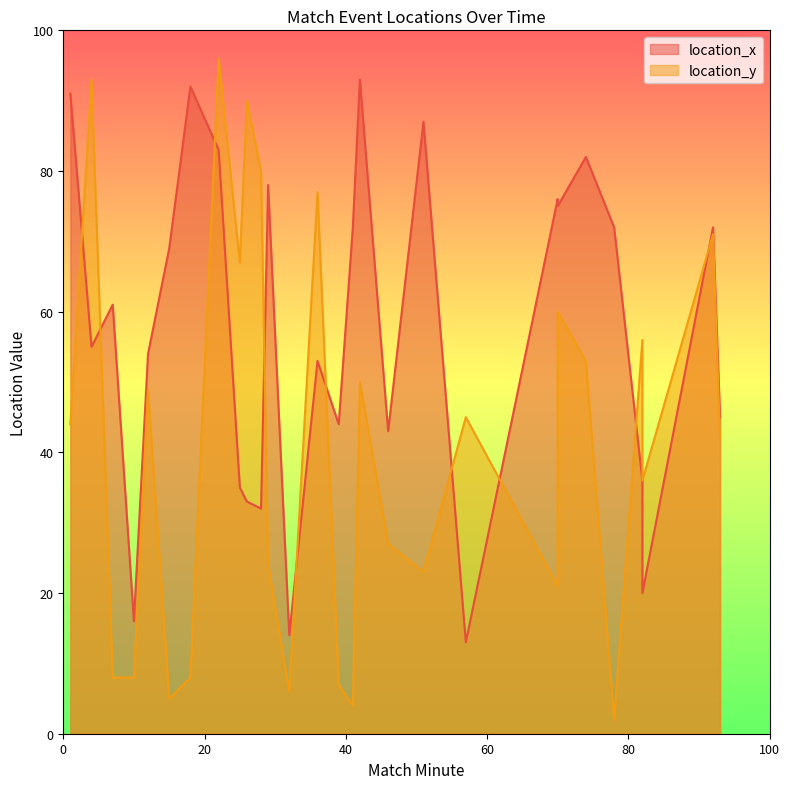

What is the sum of the location_x values at 92 and 41?

144